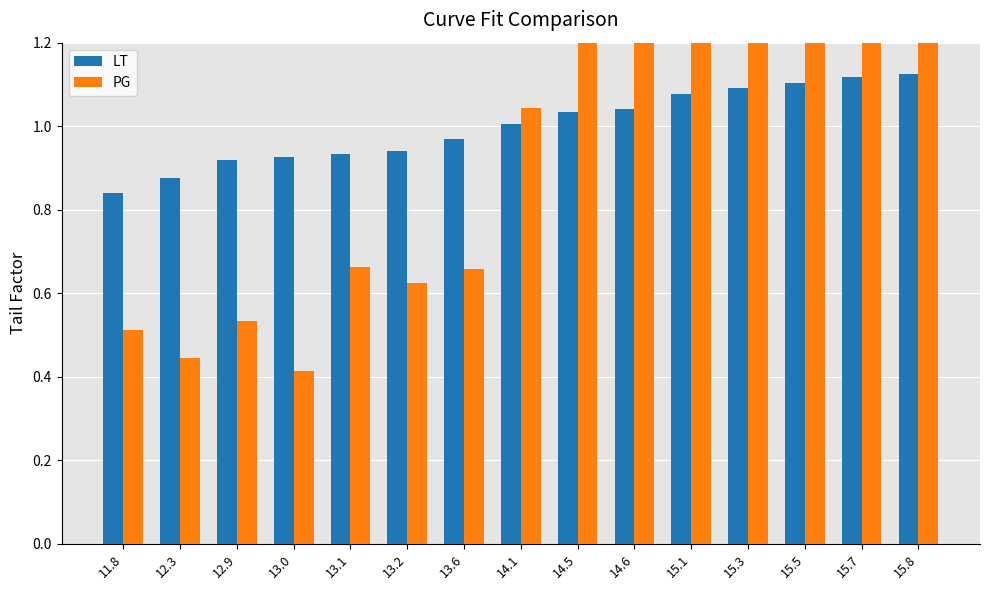

Is it true that PG equals 0.6 at 13.2?

True